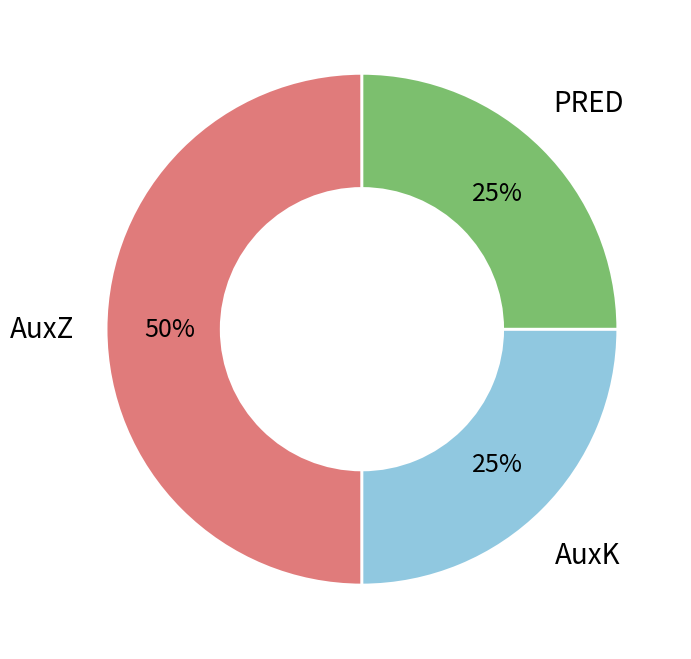

How many segments does this pie chart have?

3